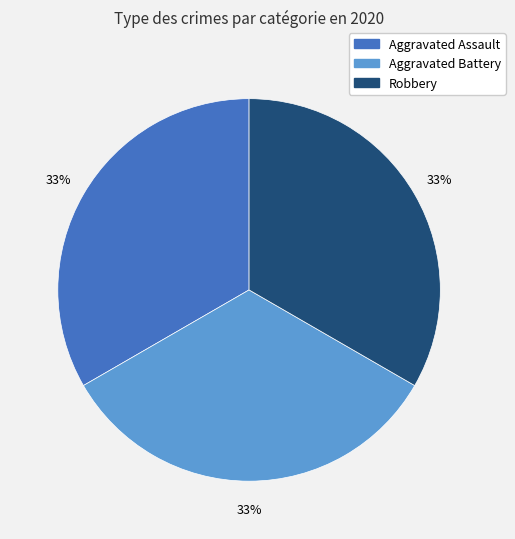

Do Aggravated Battery and Aggravated Assault together represent more than half of the pie?

Yes